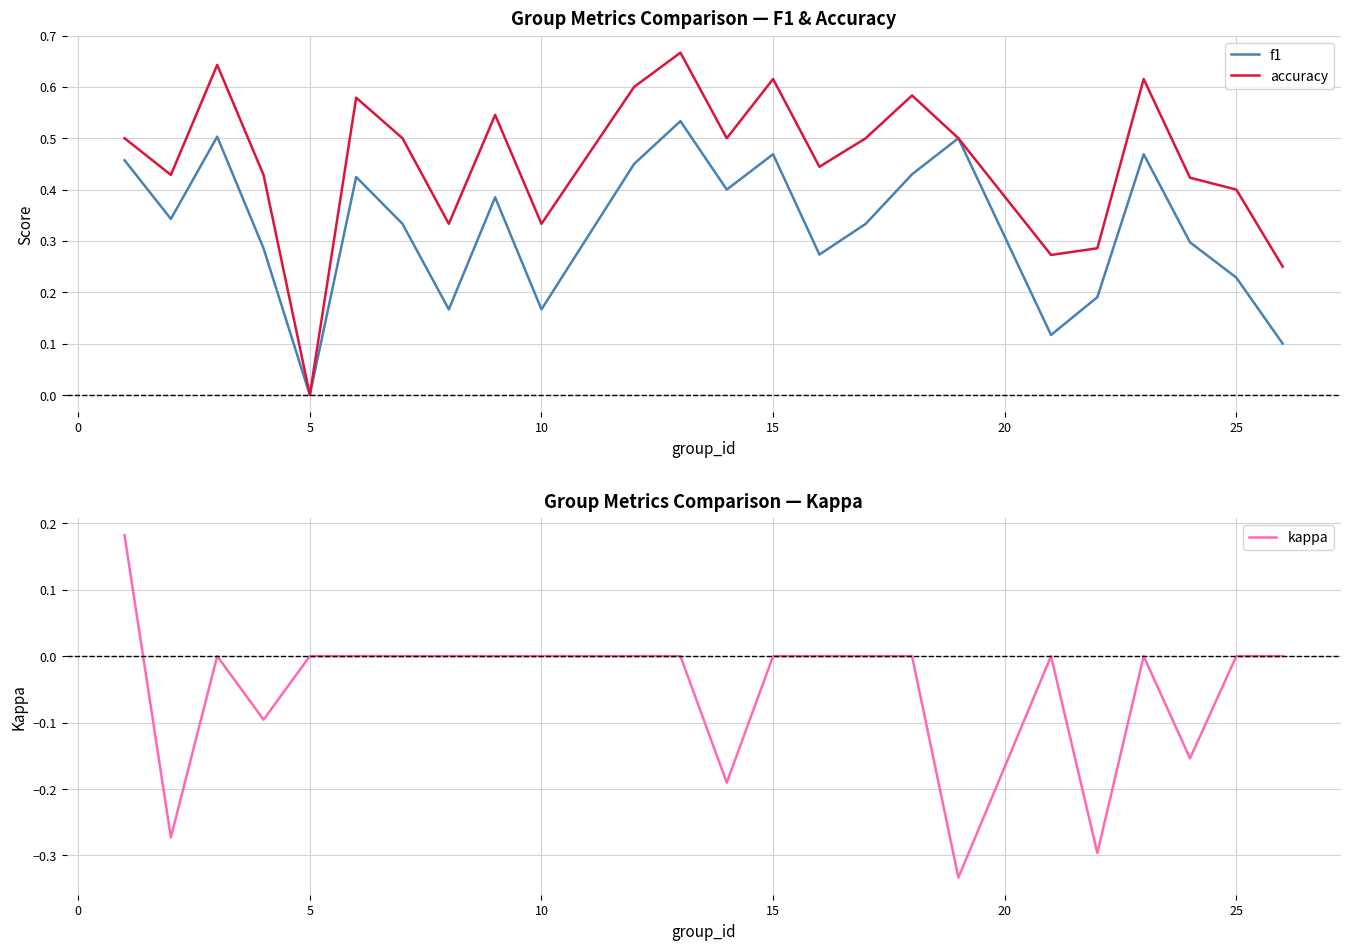

True or false: accuracy and kappa cross at least once.

False